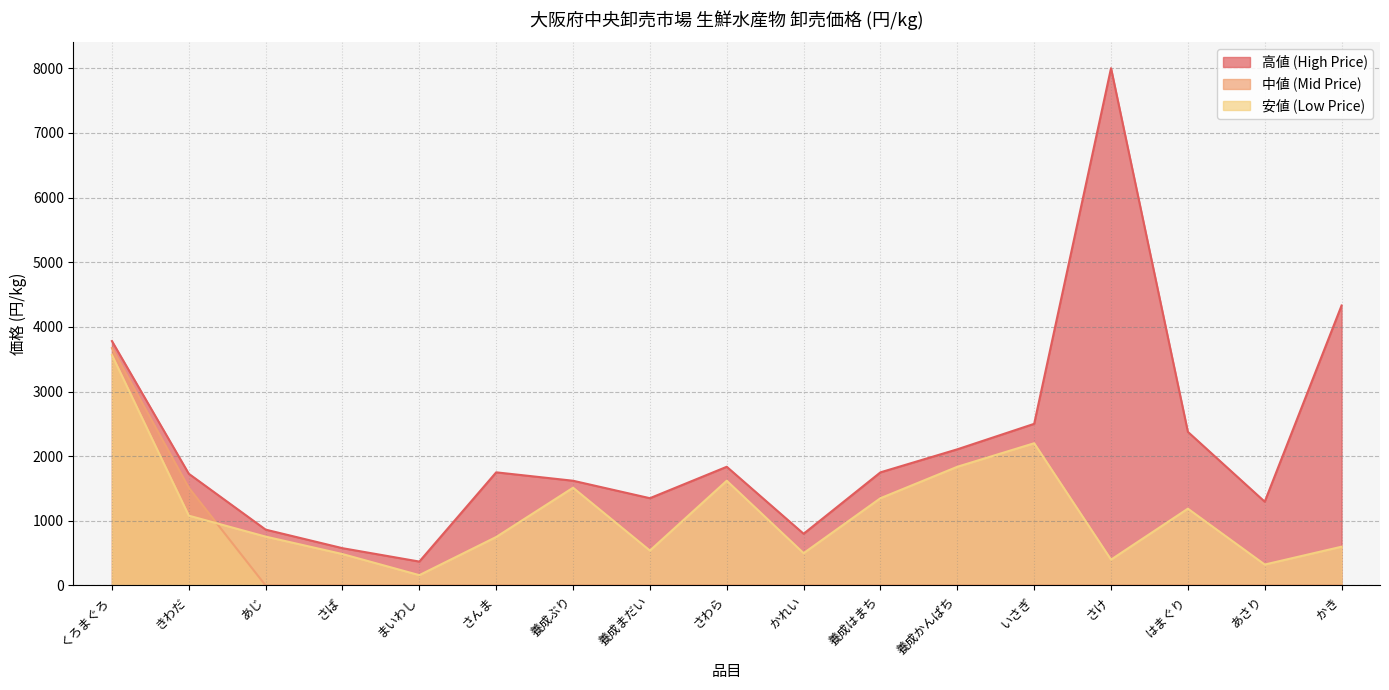

True or false: 中値 (Mid Price) and 高値 (High Price) cross at least once.

False